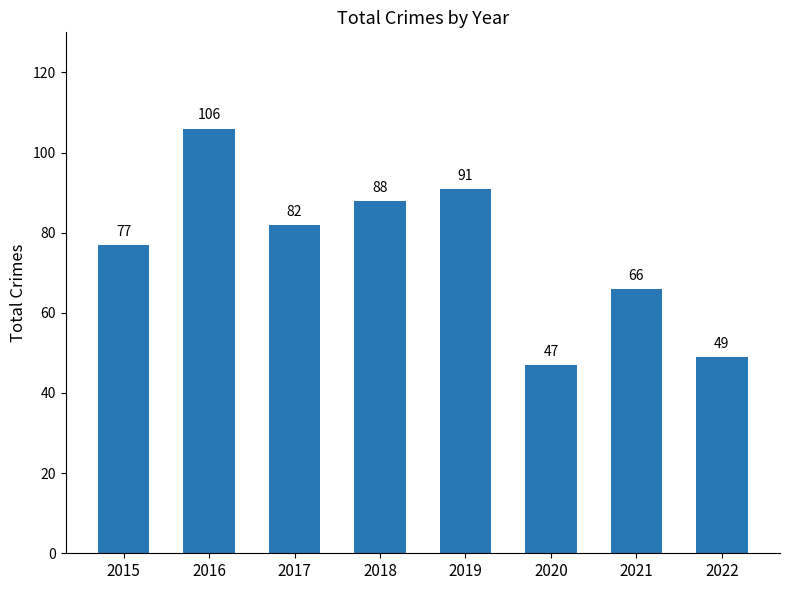

What is the greatest value displayed?

106